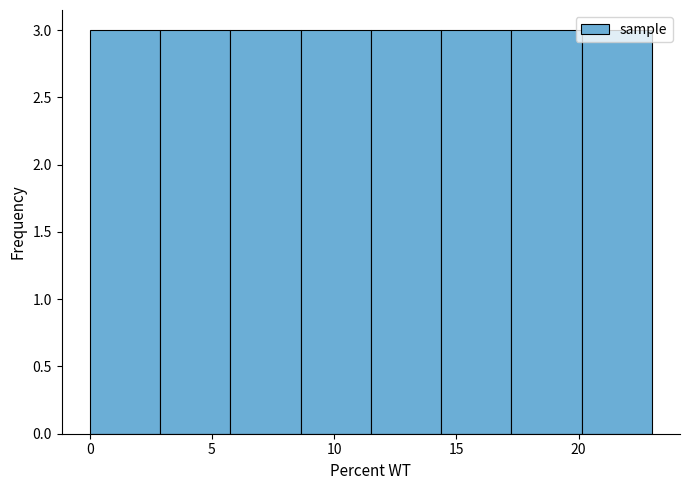

Reading left to right, transcribe this chart: for each bar, give the range it covers on the x-axis and its height. Neither the bar edges nor the heights are printed on the chart, so give them approximately, as read against the axes.

0.0 to 3.0: 3
3.0 to 6.0: 3
6.0 to 8.5: 3
8.5 to 11.5: 3
11.5 to 14.5: 3
14.5 to 17.5: 3
17.5 to 20.0: 3
20.0 to 23.0: 3